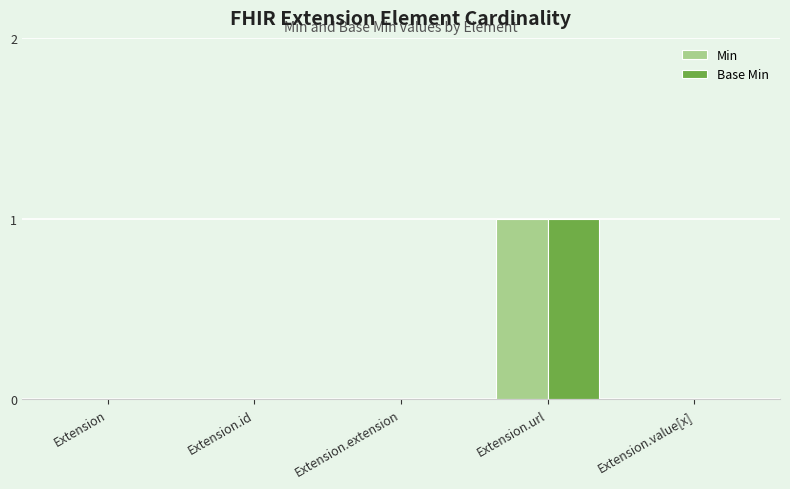

The Base Min series shows -1 at Extension.id. True or false?

False